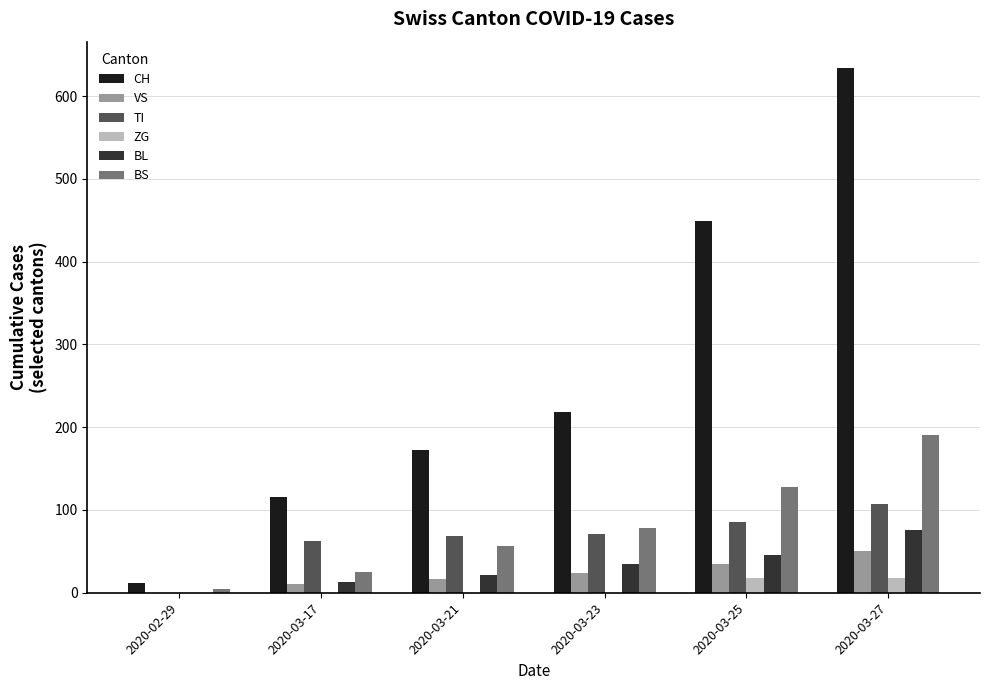

Between 2020-02-29 and 2020-03-23, which series saw the biggest shift?

CH